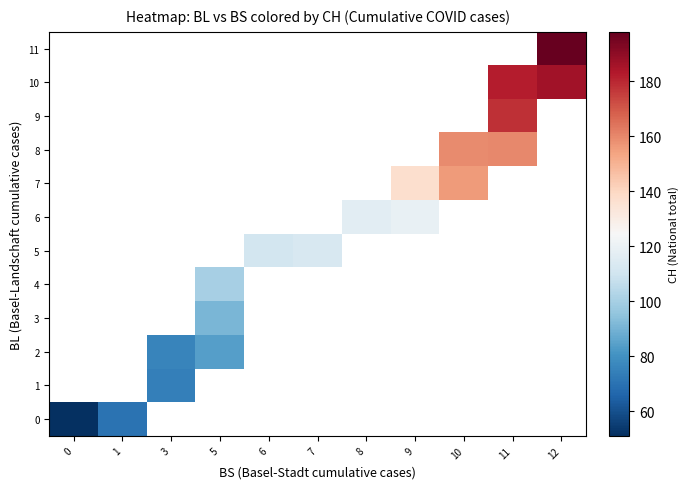

List the labels in order of row_5 value, smallest first.

0, 1, 3, 5, 6, 7, 8, 9, 10, 11, 12